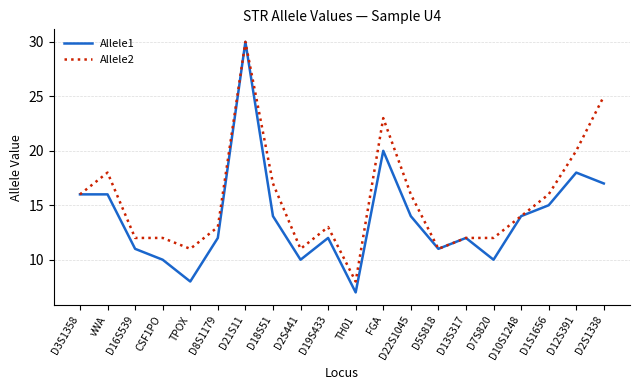

The value of Allele2 at D18S51 is 17. True or false?

True